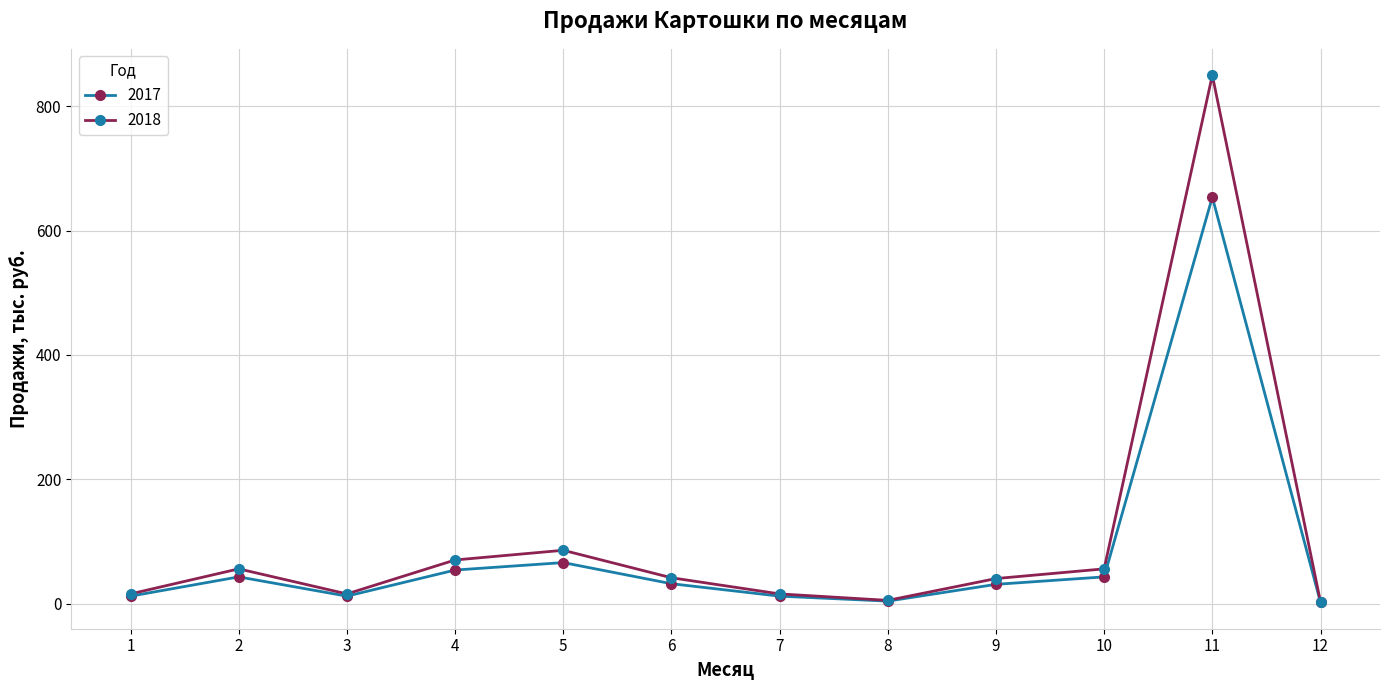

The value of 2018 at 9 is 69.9. True or false?

False